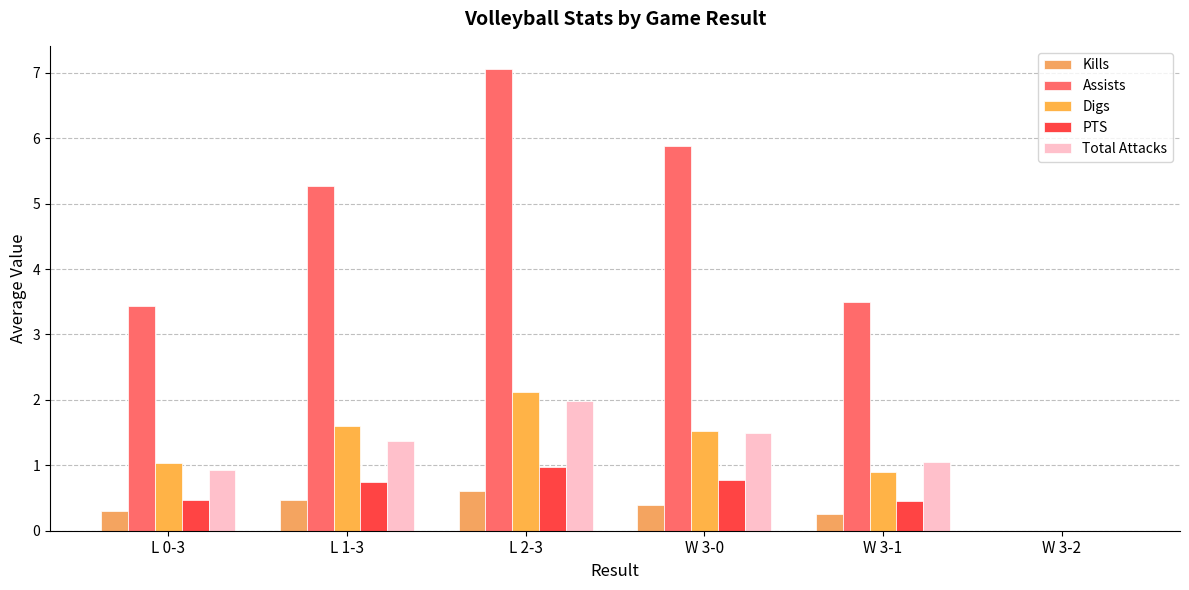

What is the difference between the PTS values at L 2-3 and W 3-0?

0.2